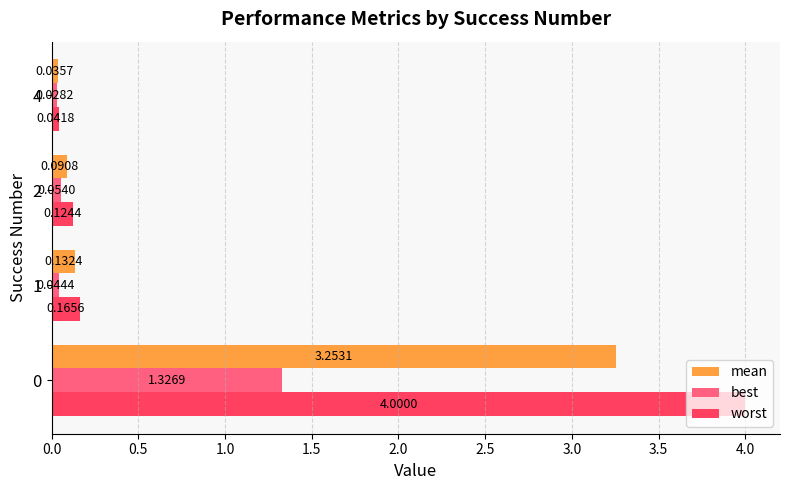

What is the average value of the worst series?

1.1